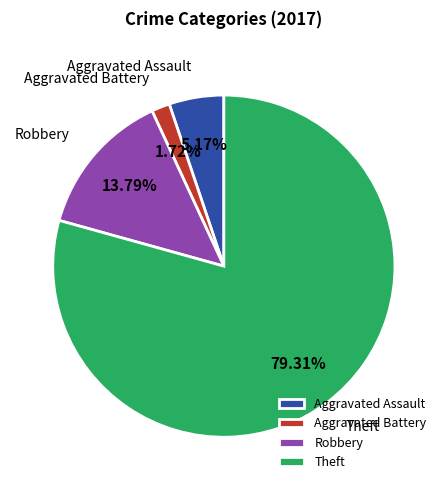

What percentage is NOT represented by Theft?

20.7%